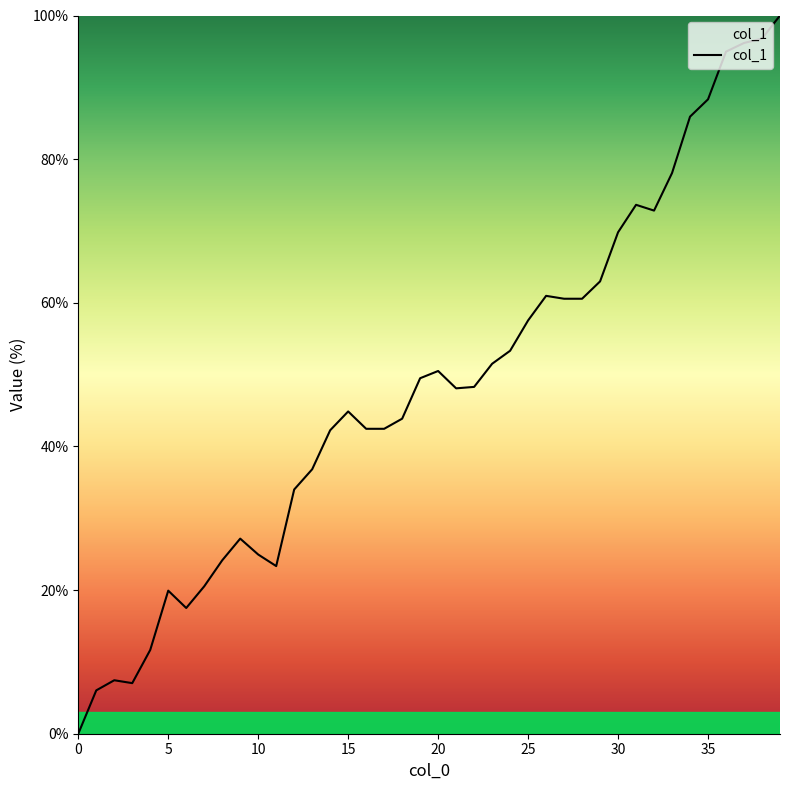

Is this an area chart (filled region under the line)?

No